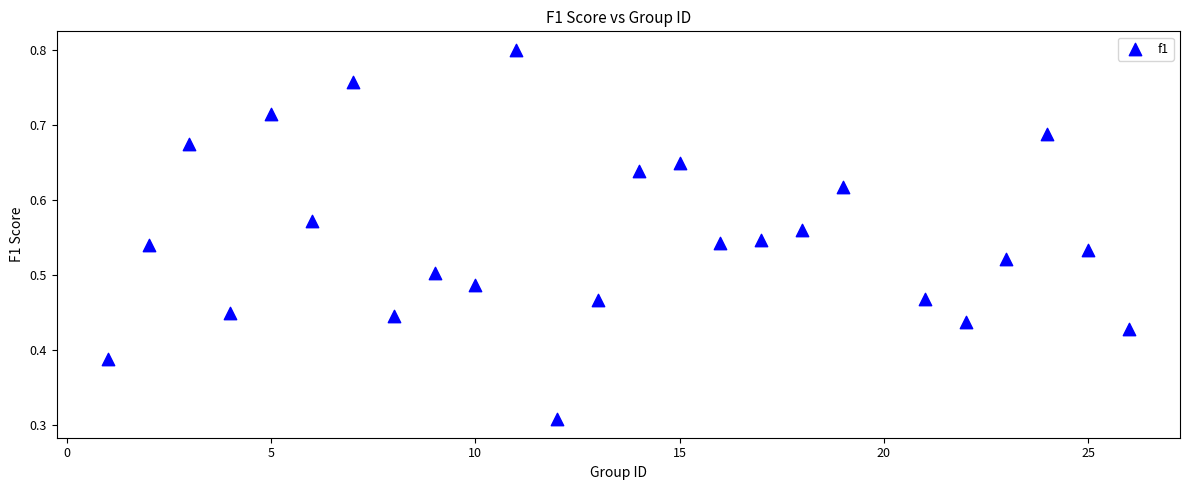

What is the range of X values (max minus min)?

25.0